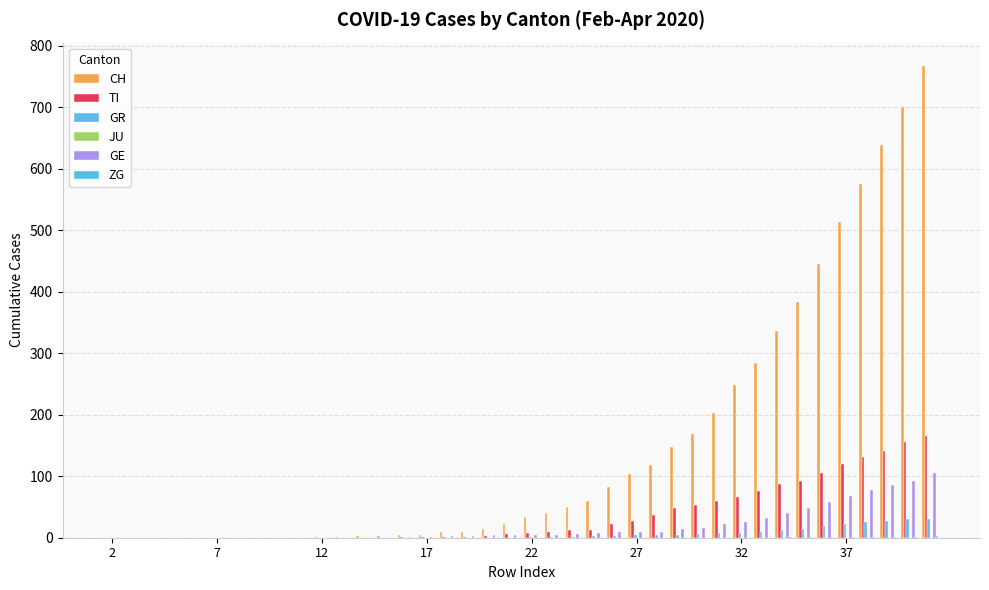

How many groups of bars are there?

40